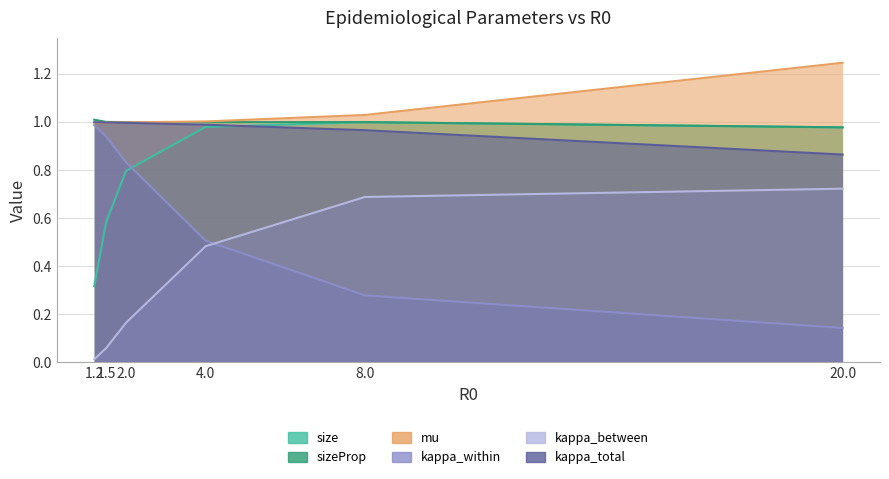

At which category is the sum across all series the highest?

8.0